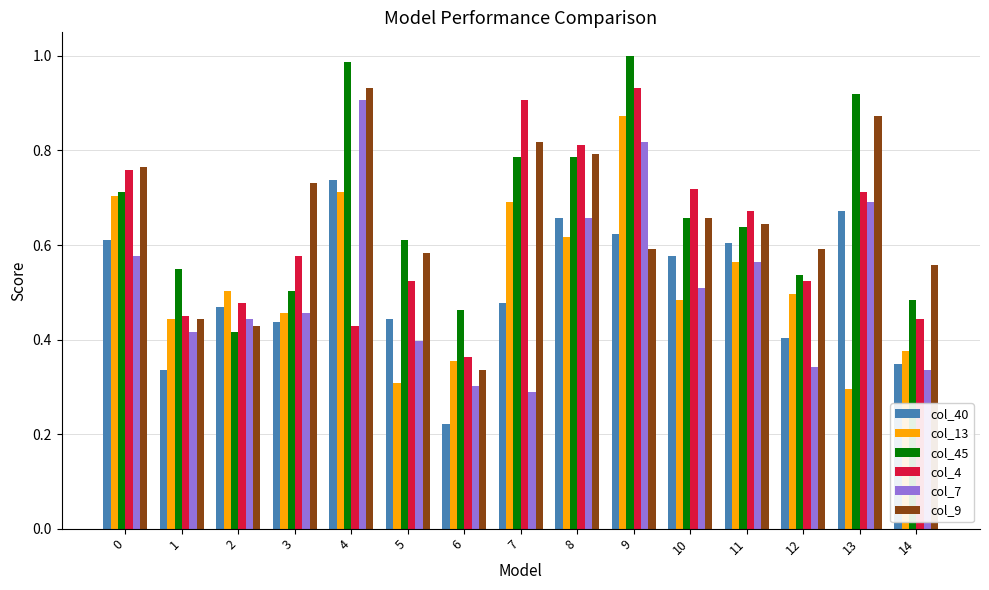

At which label is col_4 closest to 0?

6